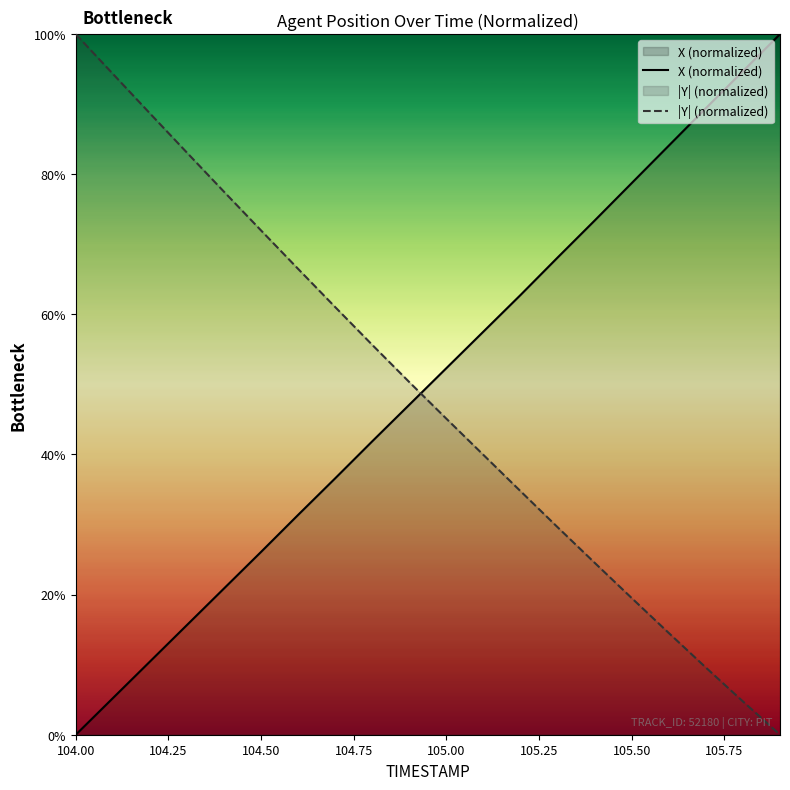

Does the chart have visible grid lines?

No